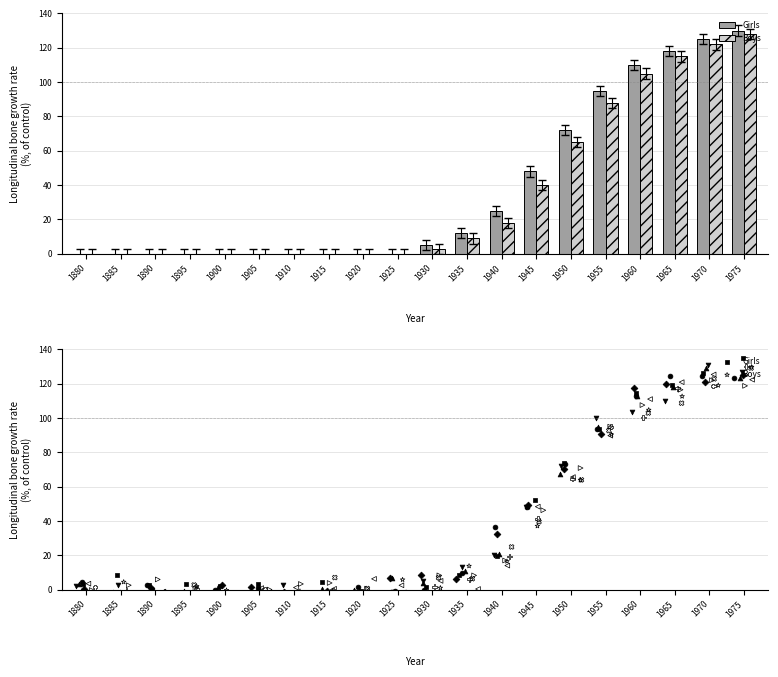

Which series contains the lowest Y value?

Girls